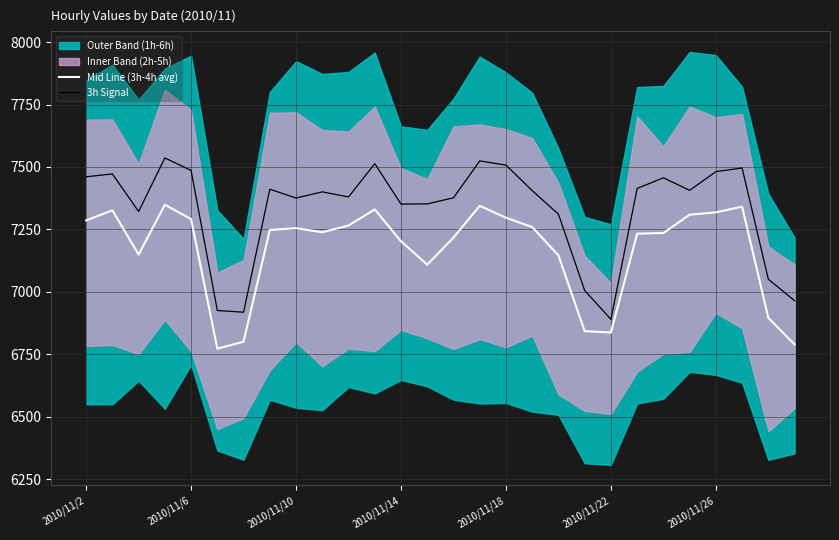

Is the value of 3h Signal at 9 greater than the value of Mid Line (3h-4h avg) at 18?

Yes